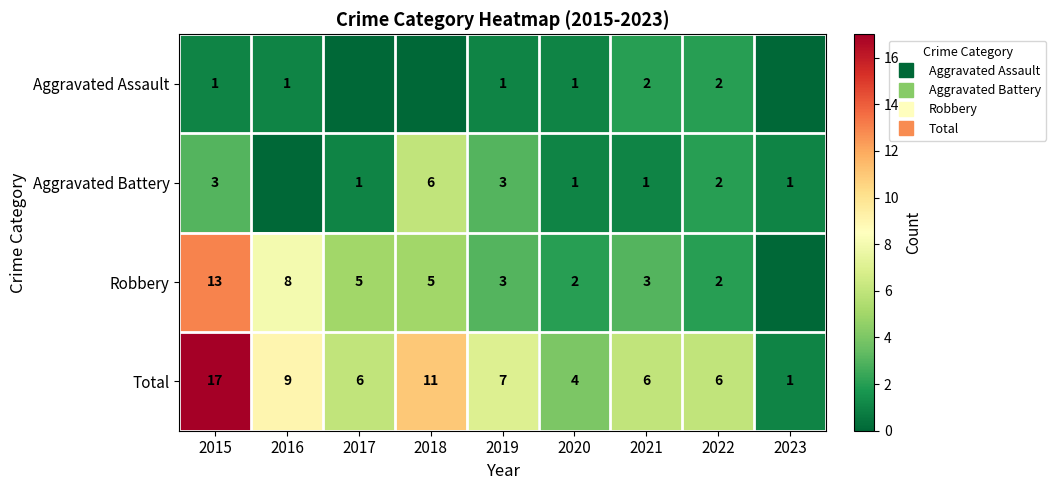

Which series has the largest total across all categories?

Total